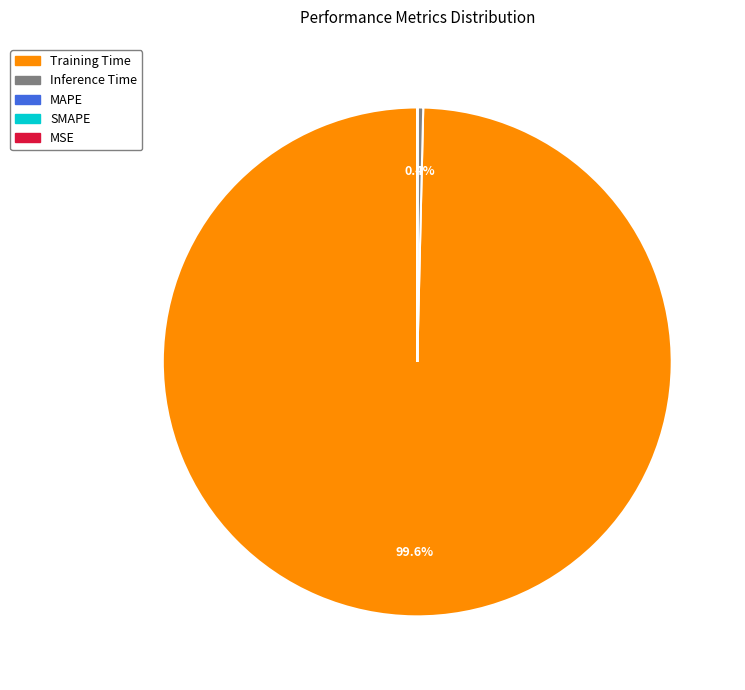

What is the largest slice in the pie chart?

Training Time